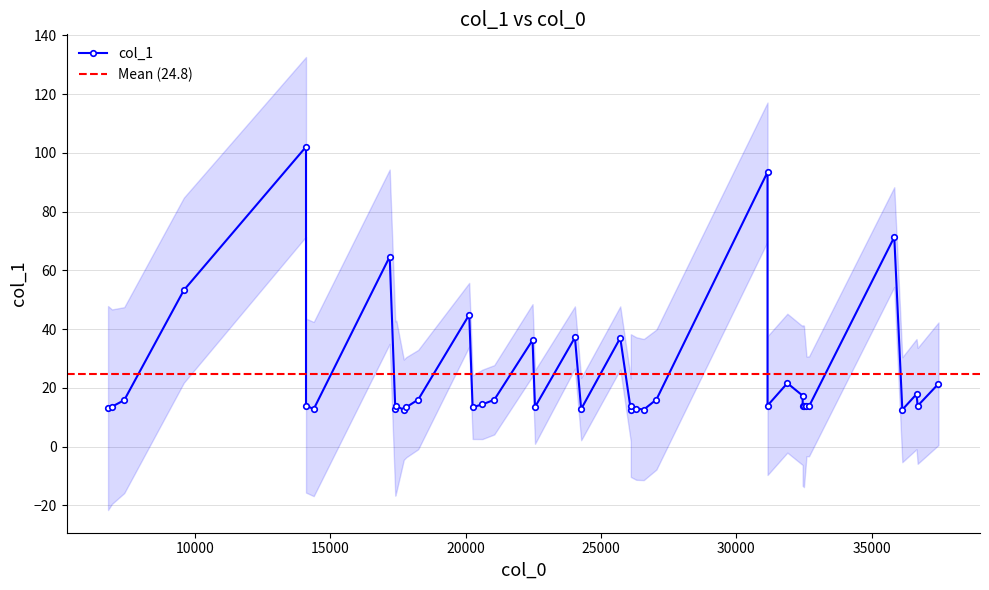

Reading right to left, transcribe all the data shown in this chart.

21.4	13.9	17.9	12.6	71.3	13.7	13.7	13.7	14.0	17.4	21.6	14.0	93.5	16.0	12.6	13.0	14.0	12.5	37.0	12.8	37.2	13.5	36.3	16.0	14.4	13.4	44.9	16.1	13.5	12.6	13.8	13.0	64.7	12.8	14.0	102.1	53.3	15.9	13.6	13.2